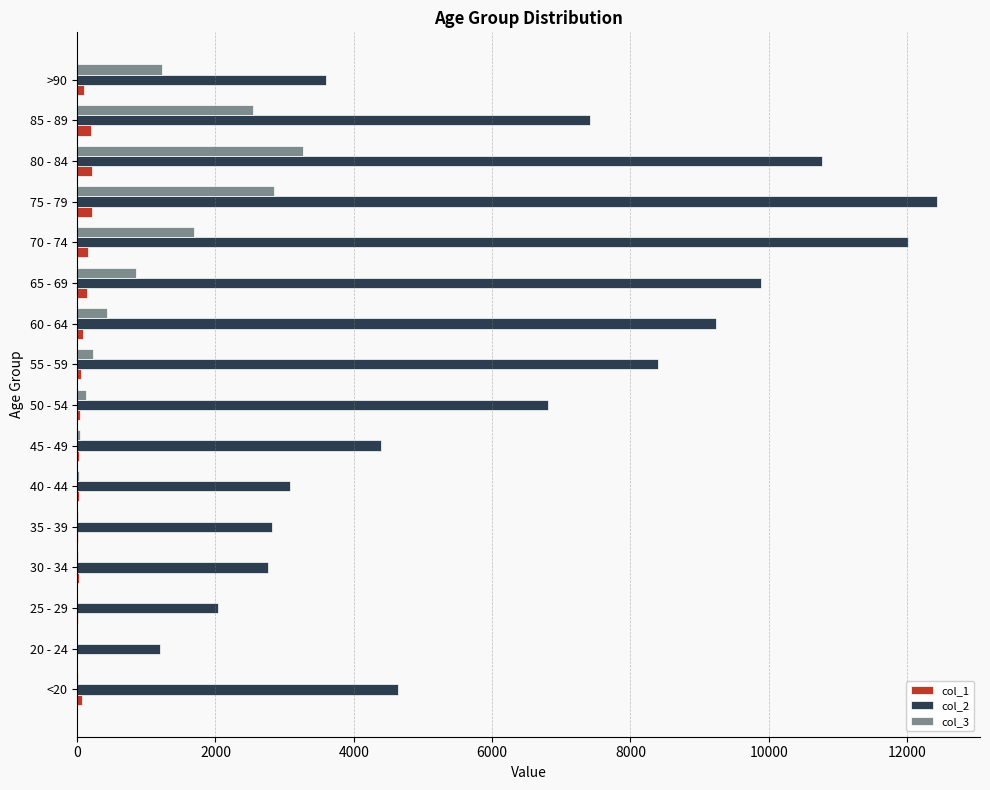

Which series has the largest total across all categories?

col_2